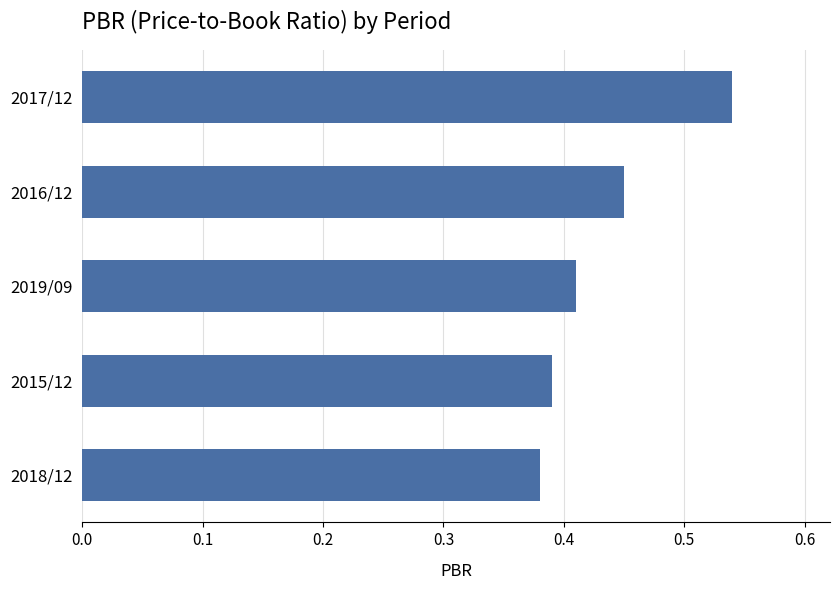

Does the chart contain any negative values?

No